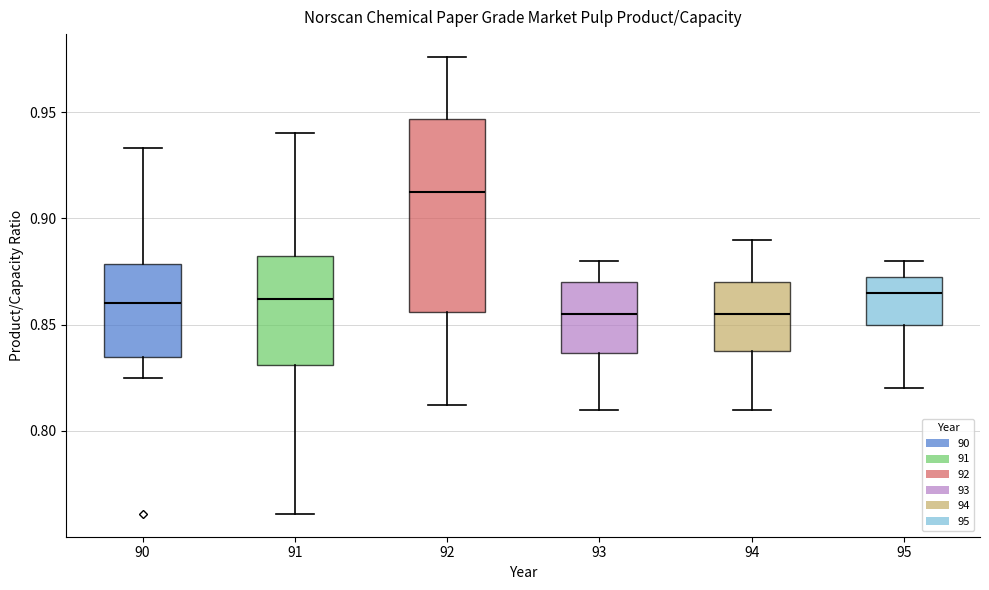

Reading left to right, read every box against the y-axis: the position of its median line, the range the box covers, and the ends of its whiskers. The values are not printed on the chart, so give them approximately, as read against the axis.

90: median 0.860, box 0.835 to 0.880, whiskers 0.825 to 0.935
91: median 0.860, box 0.830 to 0.880, whiskers 0.760 to 0.940
92: median 0.915, box 0.855 to 0.945, whiskers 0.810 to 0.975
93: median 0.855, box 0.835 to 0.870, whiskers 0.810 to 0.880
94: median 0.855, box 0.840 to 0.870, whiskers 0.810 to 0.890
95: median 0.865, box 0.850 to 0.875, whiskers 0.820 to 0.880